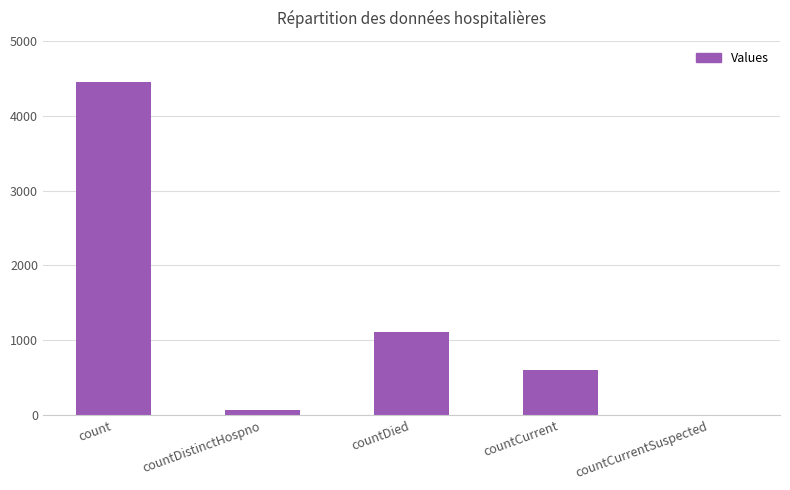

Which label corresponds to the largest value in the chart?

count